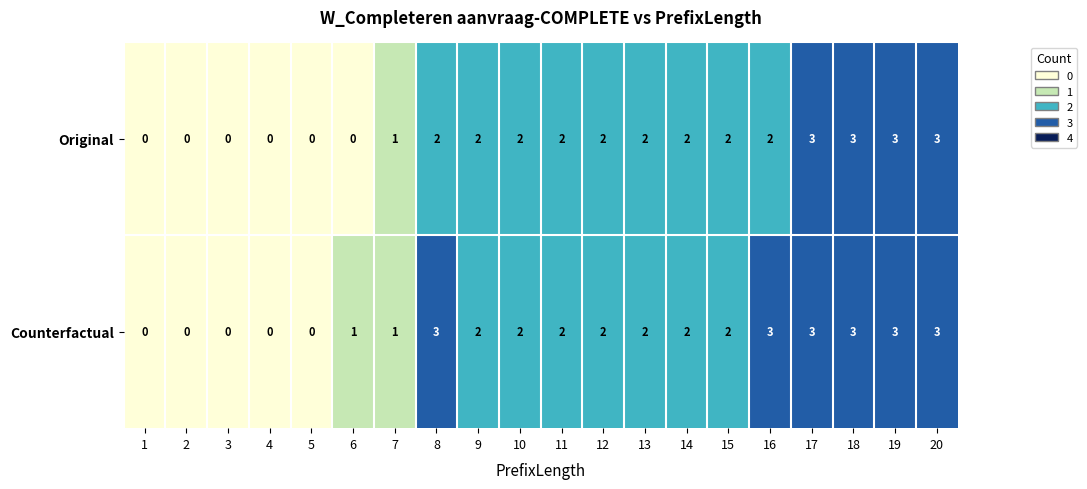

How many positive values does the Original series have?

14